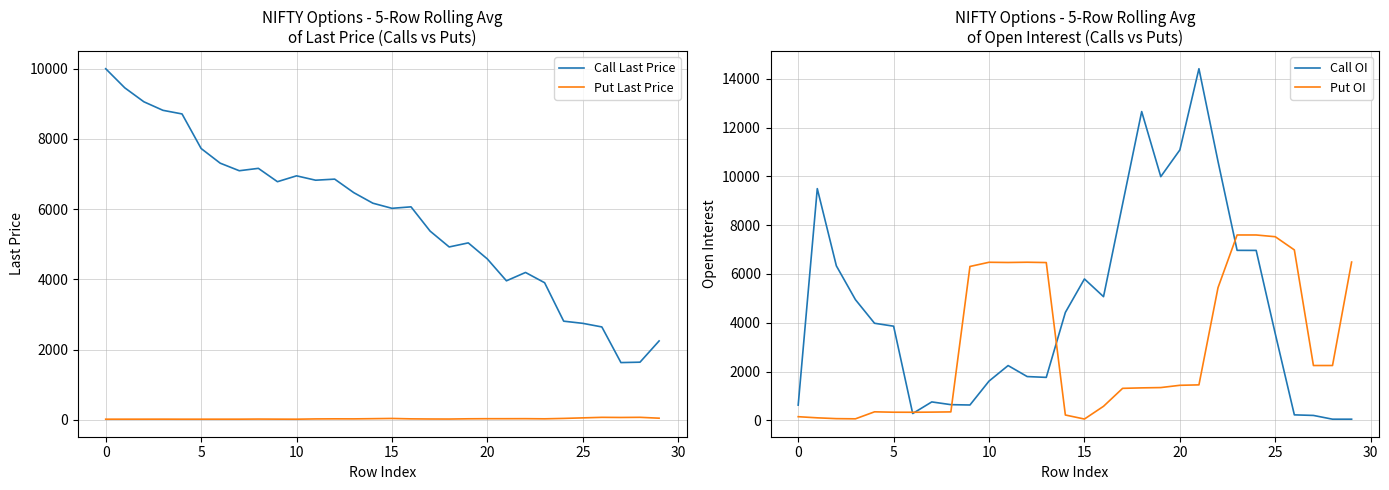

In Call OI, how many points are higher than both neighbors (excluding endpoints)?

6